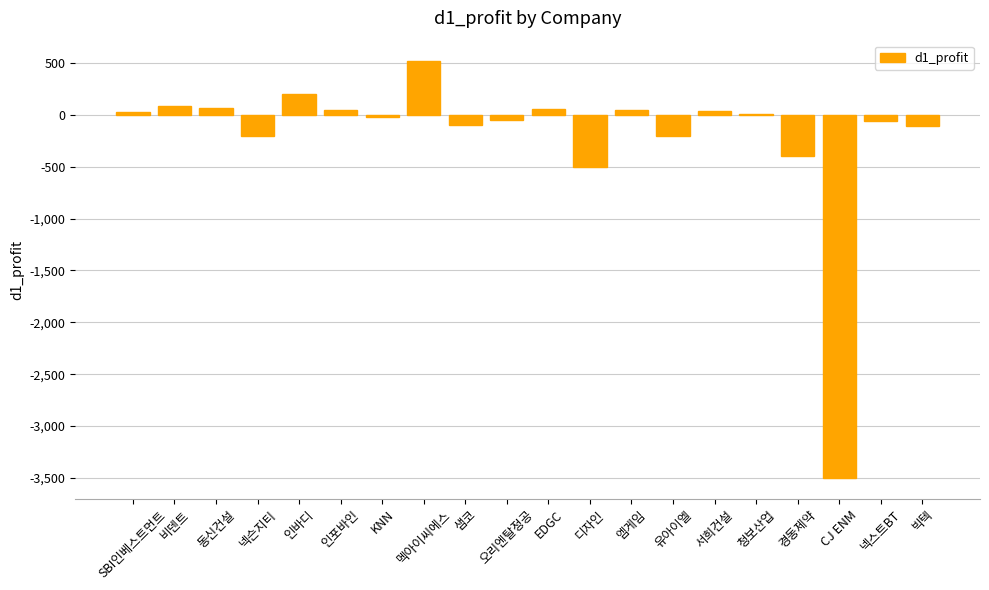

Are the bars grouped side by side (vs. stacked)?

No